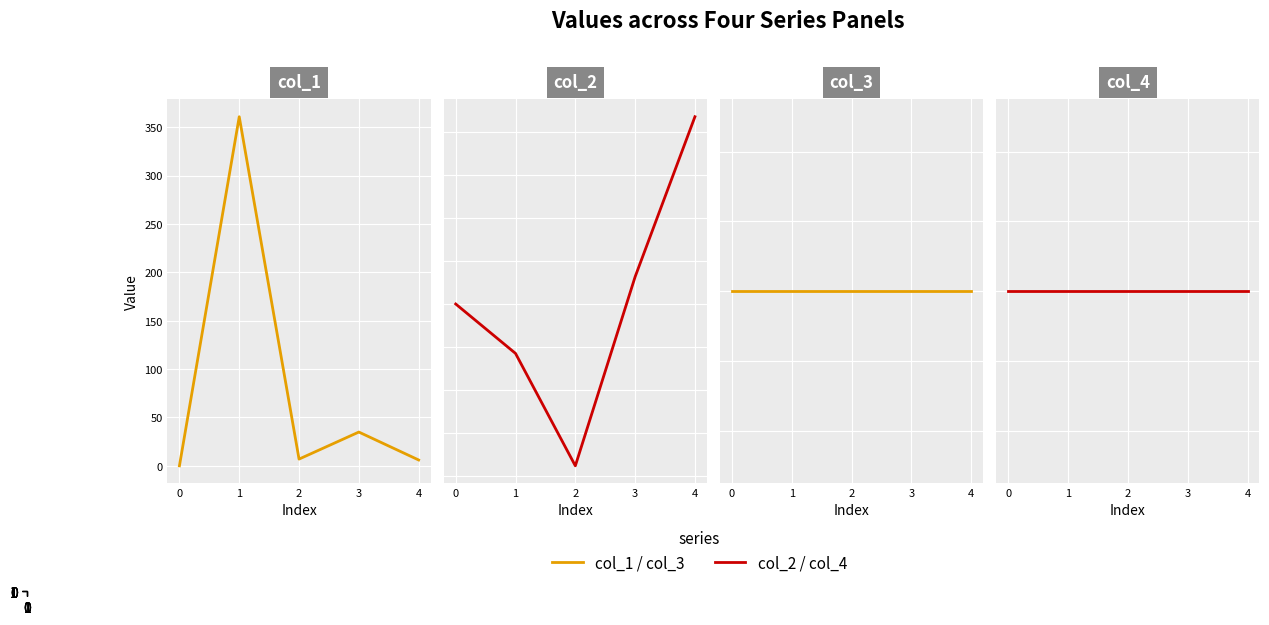

True or false: col_4 and col_1 intersect in this chart.

False